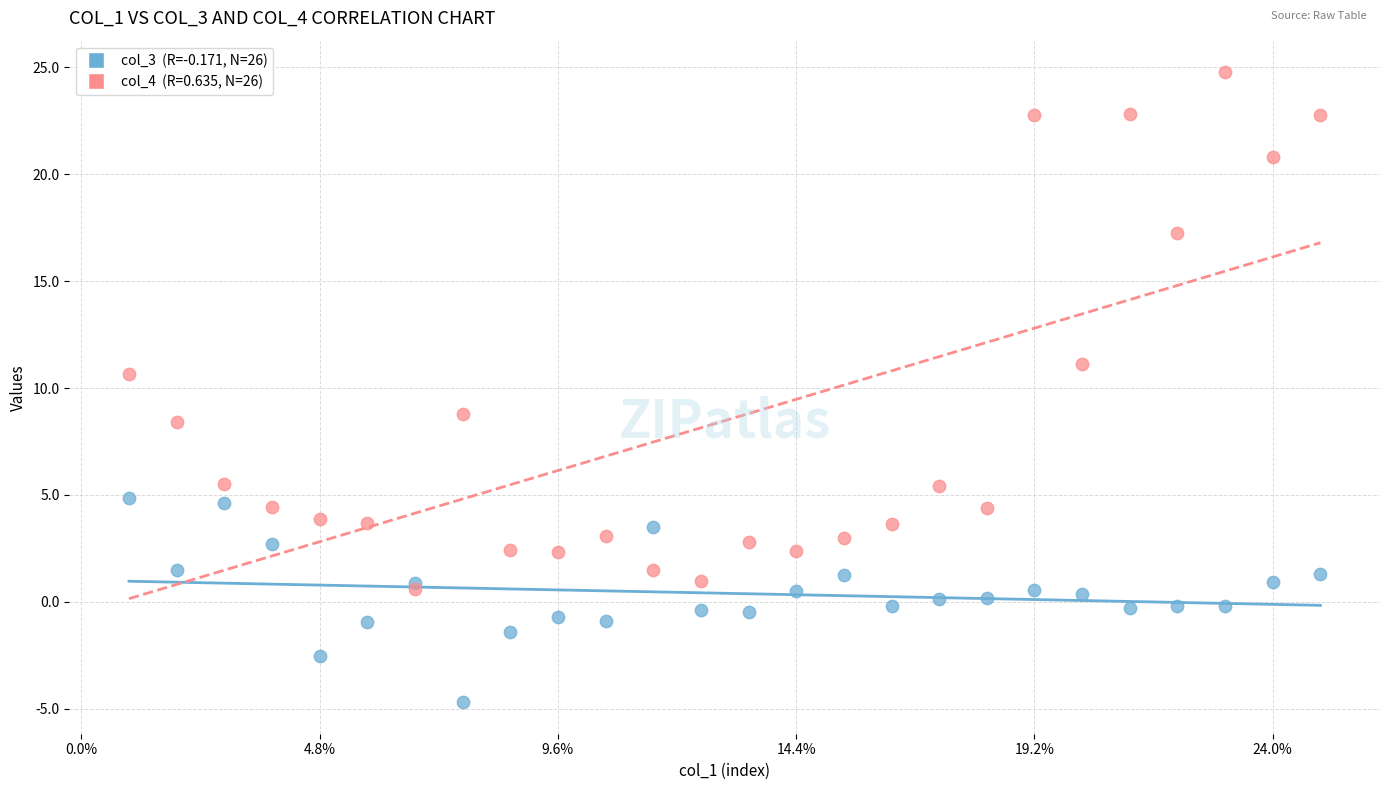

Across all series, what Y value is closest to 10?

10.7